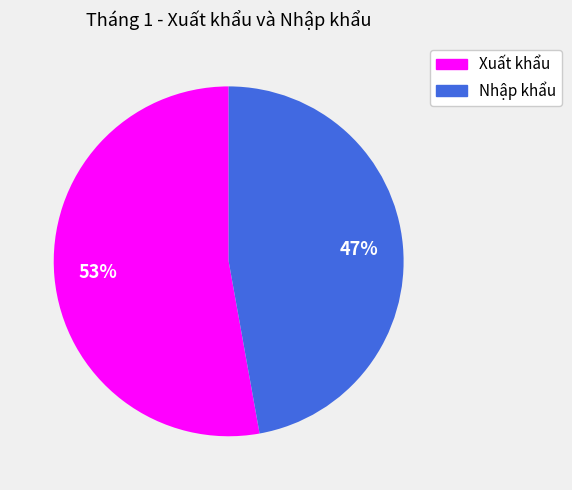

Rank the categories by value from highest to lowest.

Xuất khẩu, Nhập khẩu